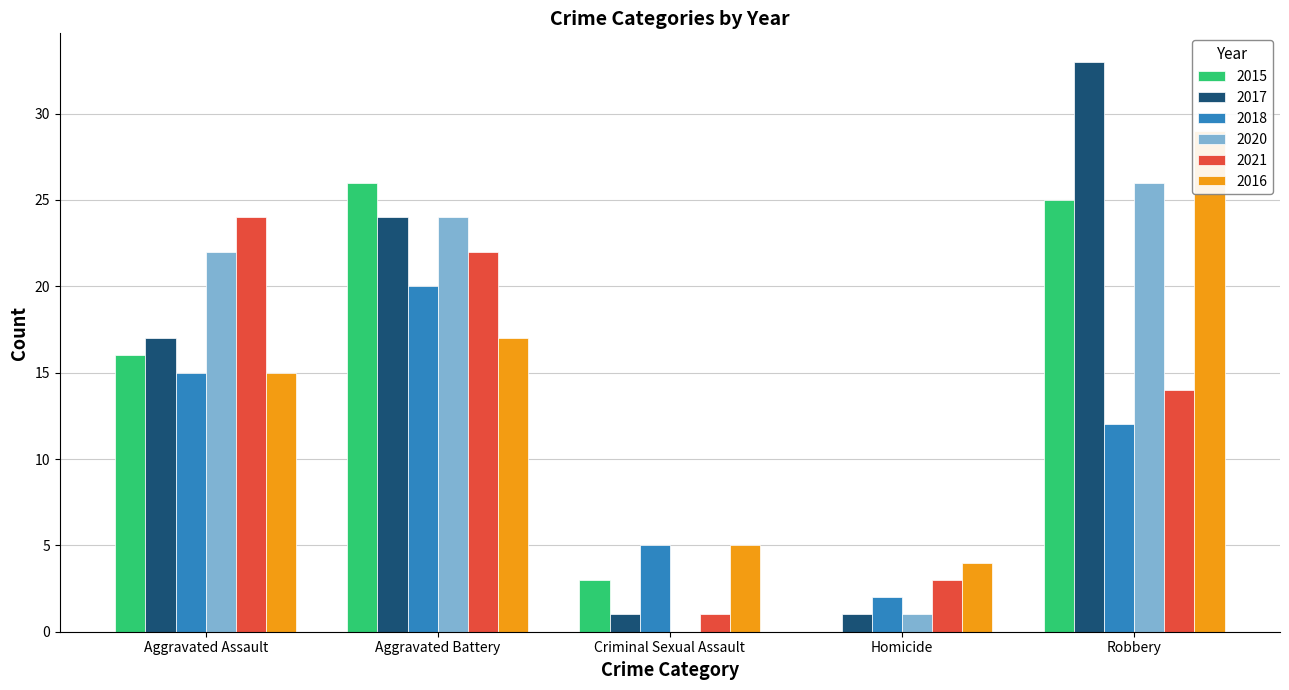

What position from the left is Aggravated Battery?

2